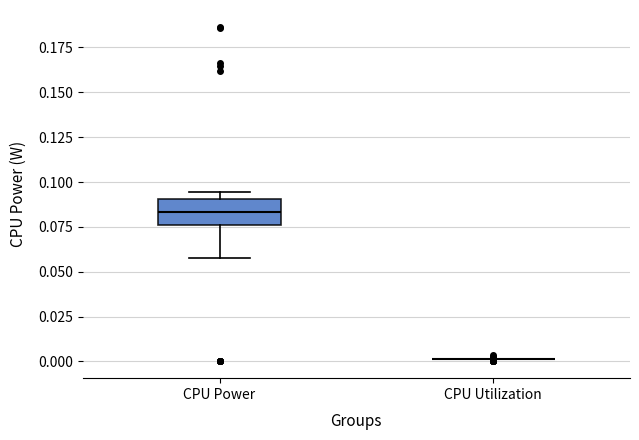

Which box is the tallest, from its lower edge to its upper edge?

CPU Power